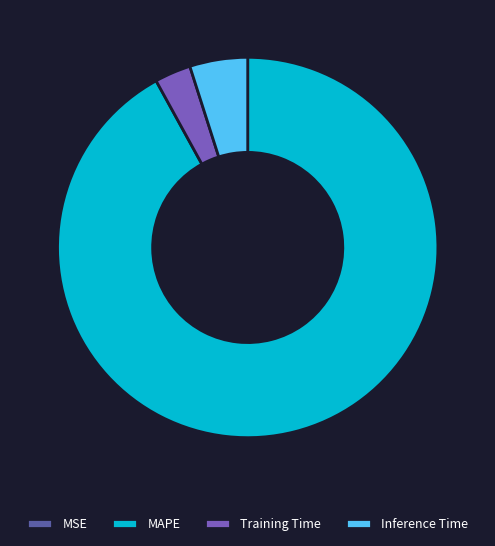

Which has a higher value, Training Time or Inference Time?

Inference Time